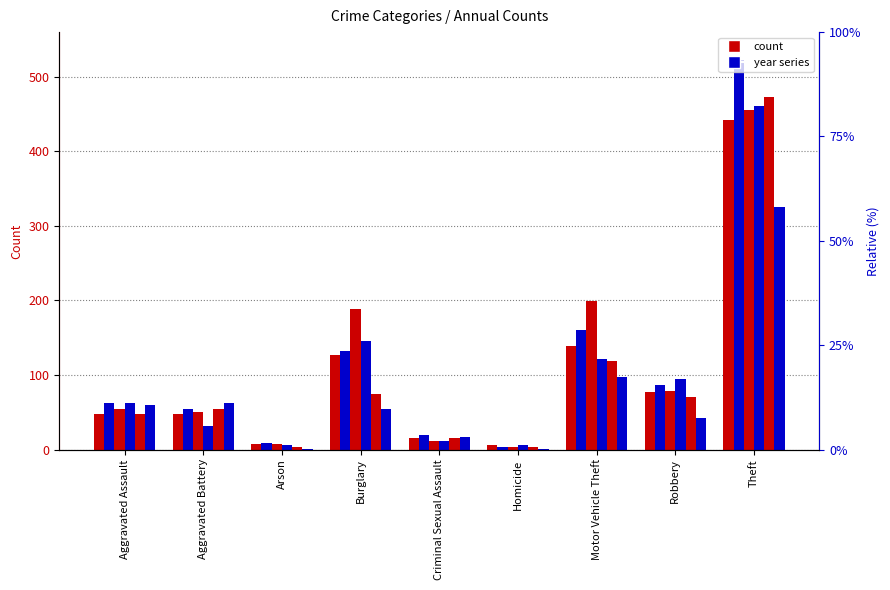

The 2020 series shows 1 at Homicide. True or false?

True